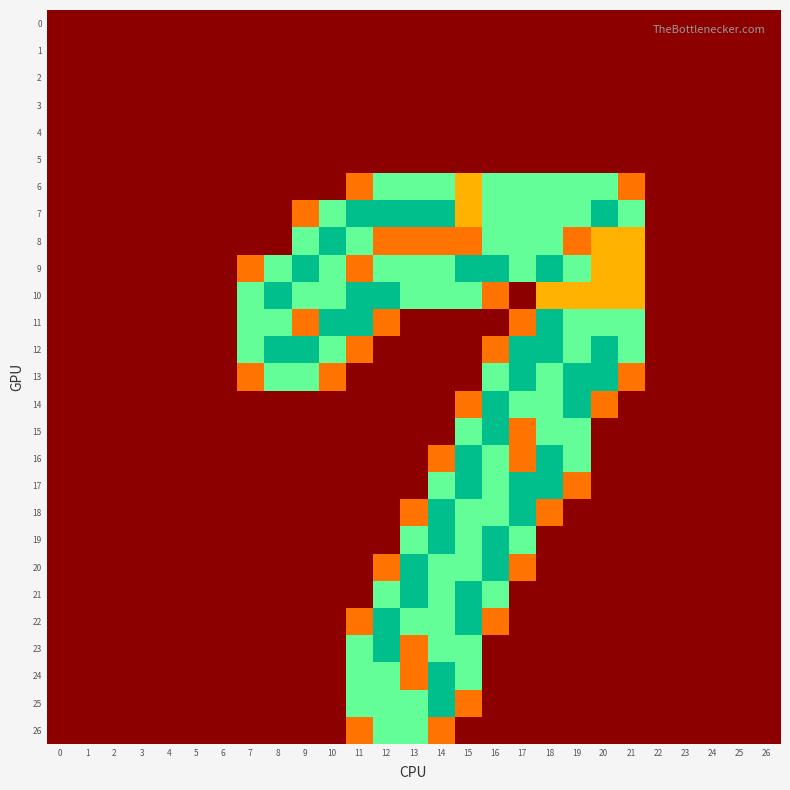

What is the difference between the highest and lowest values at 11?

2.0